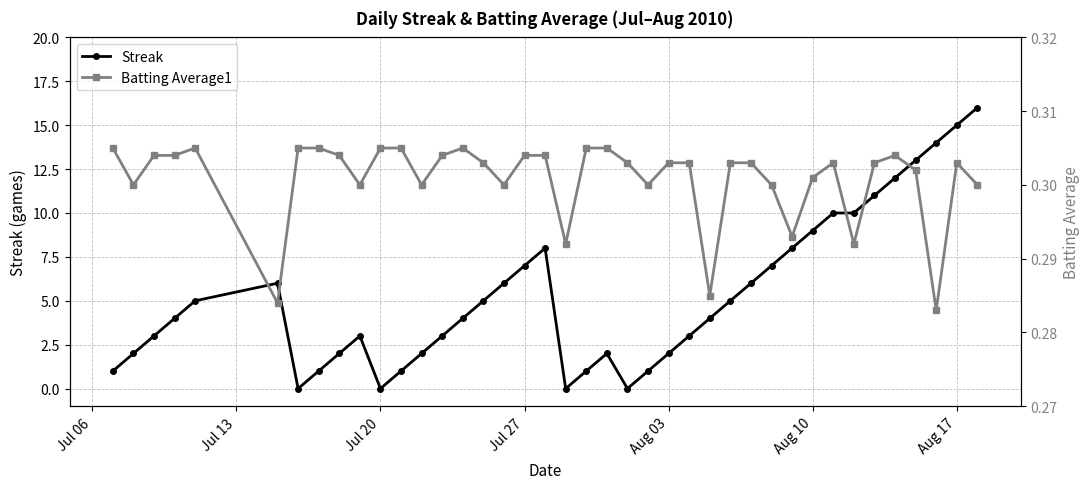

Which series ends up on top after the final intersection of Batting Average1 and Streak?

Streak